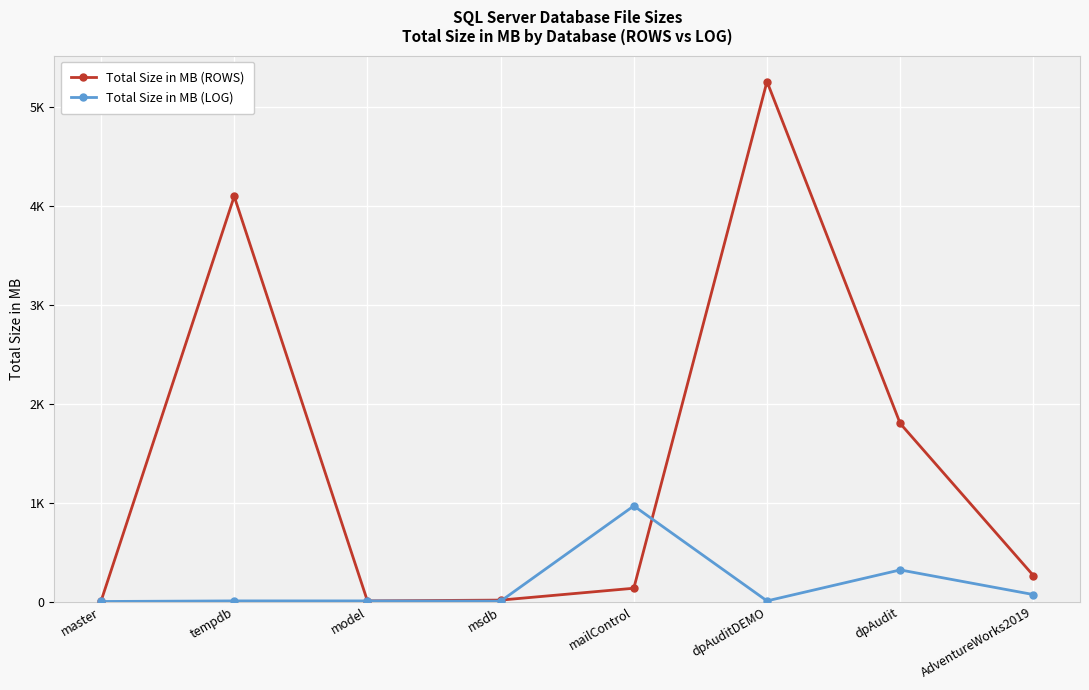

Is the value of Total Size in MB (LOG) at master greater than the value of Total Size in MB (ROWS) at model?

No